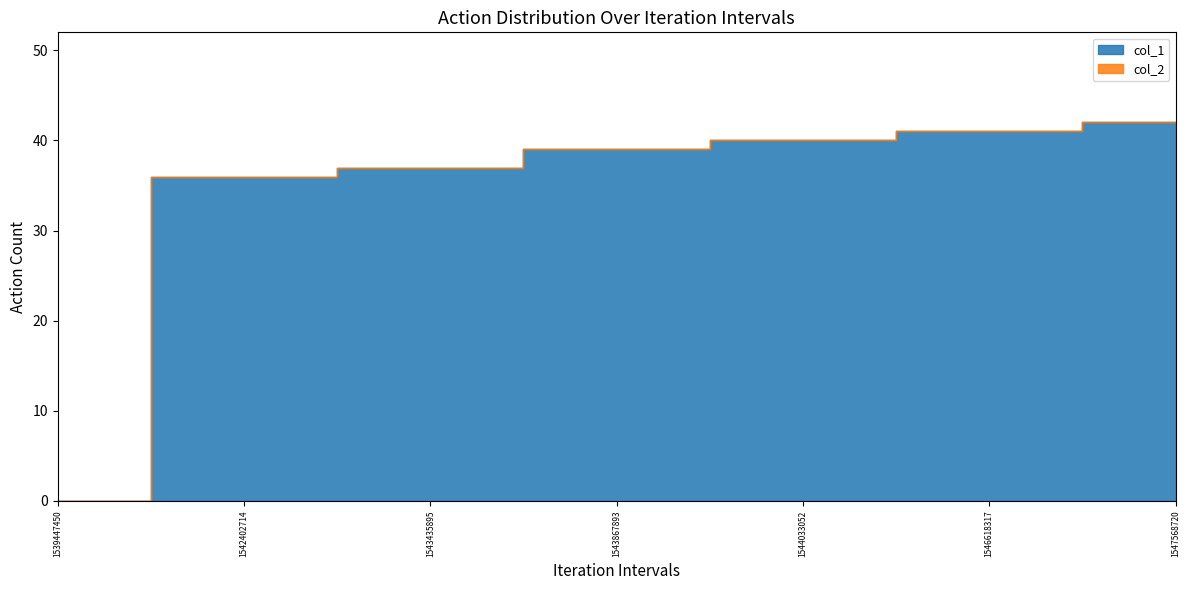

How many values in col_1 are above zero?

6